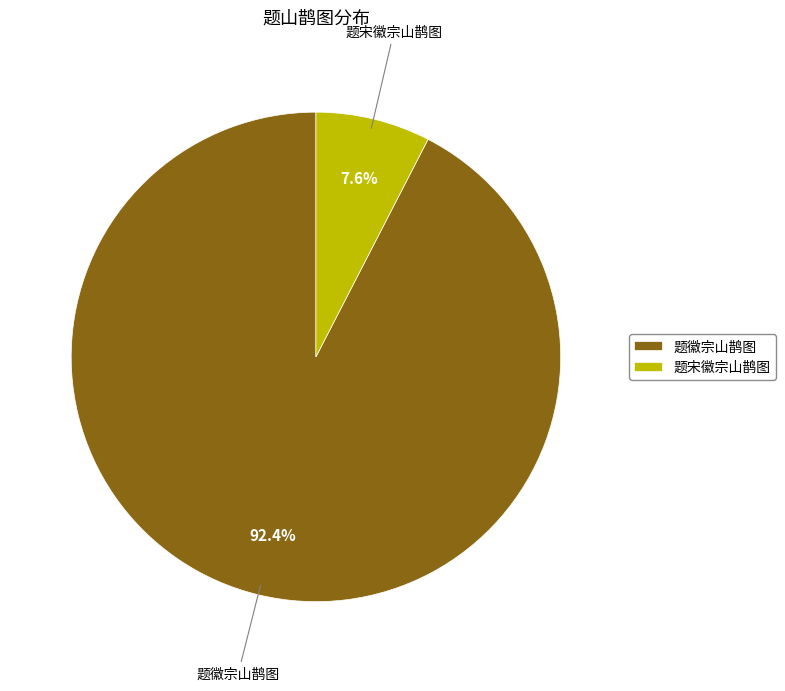

To the nearest percent, what is the average slice percentage?

50%